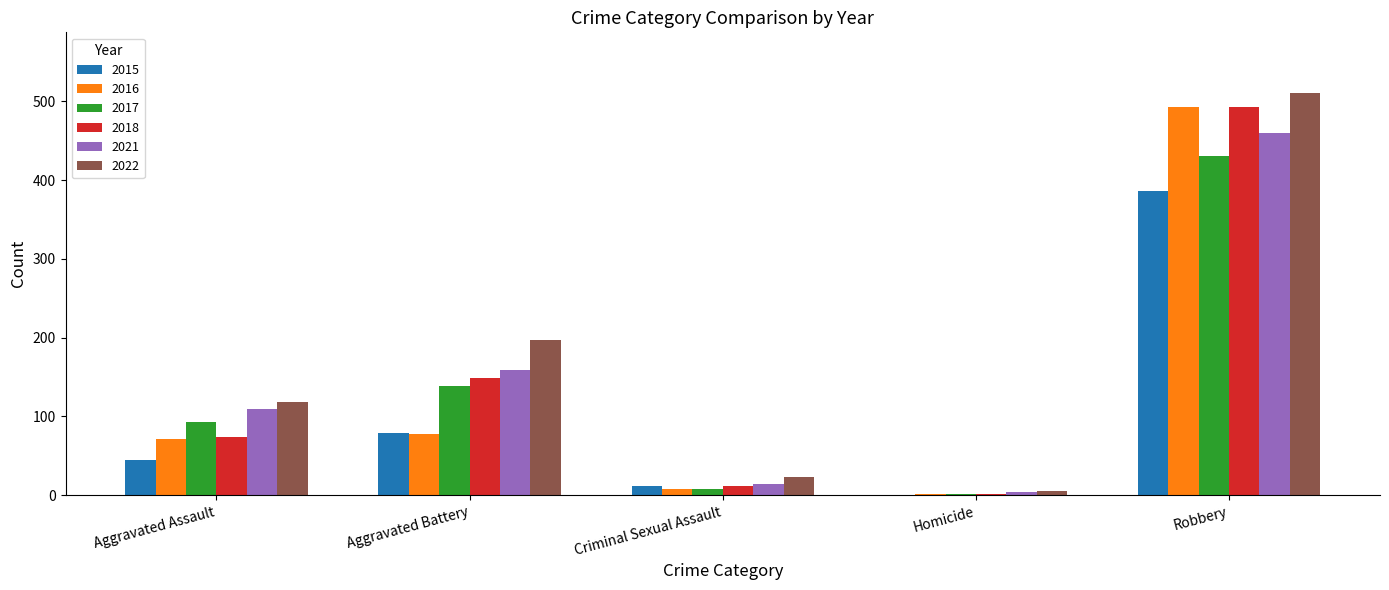

Reading left to right, extract all data points from this chart.

2015: 45	79	12	0	386
2016: 71	78	8	1	493
2017: 93	139	8	1	431
2018: 74	149	11	1	493
2021: 109	159	14	4	460
2022: 118	197	23	5	511